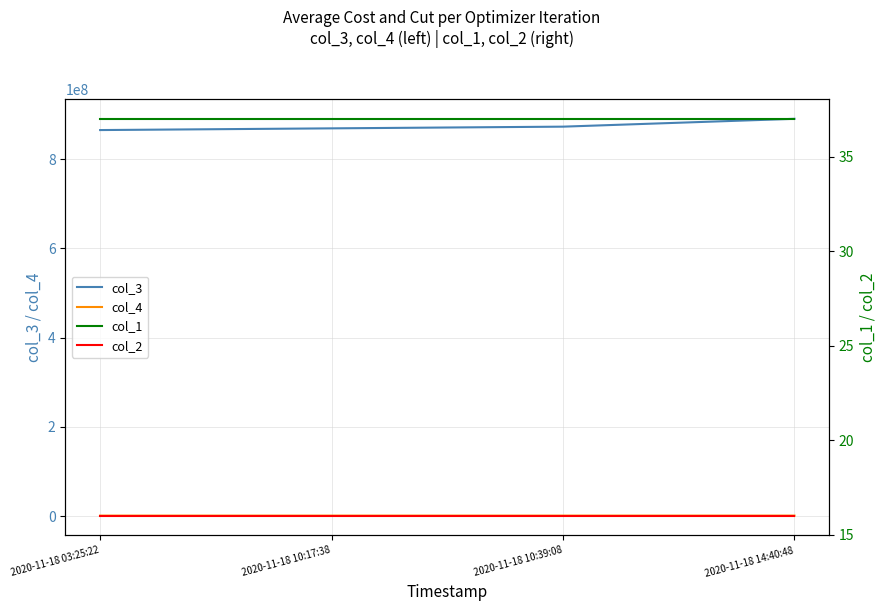

Is the value of col_3 at 2020-11-18 10:39:08 greater than the value of col_4 at 2020-11-18 14:40:48?

Yes